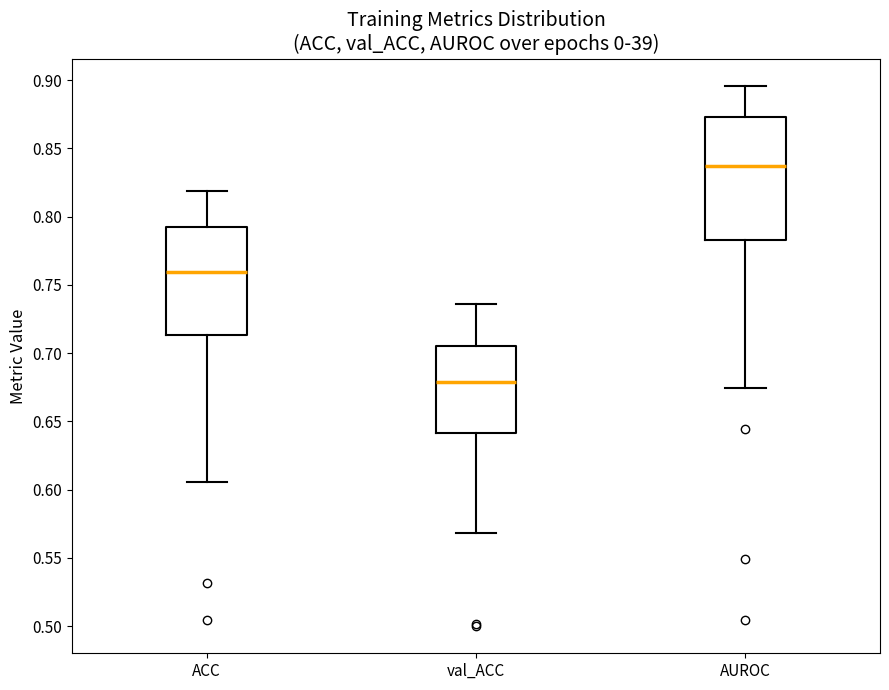

Comparing the boxes themselves (not the whiskers), which one is the tallest?

AUROC